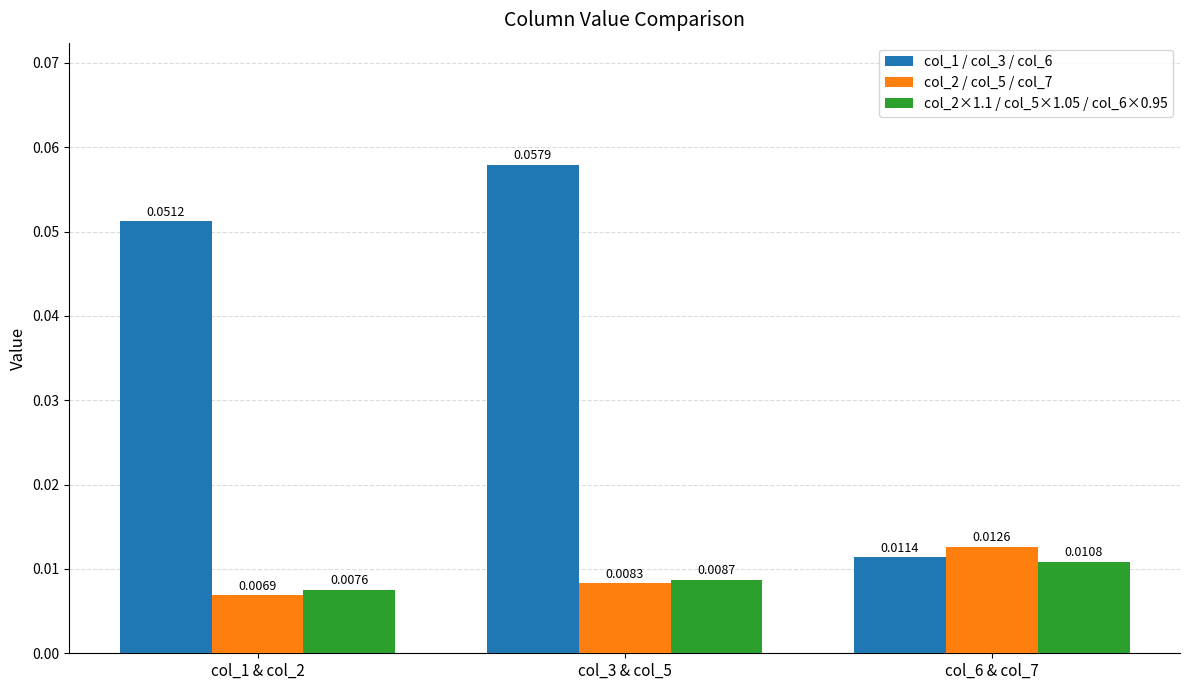

List the series in order of their peak value, lowest first.

col_2×1.1 / col_5×1.05 / col_6×0.95, col_2 / col_5 / col_7, col_1 / col_3 / col_6